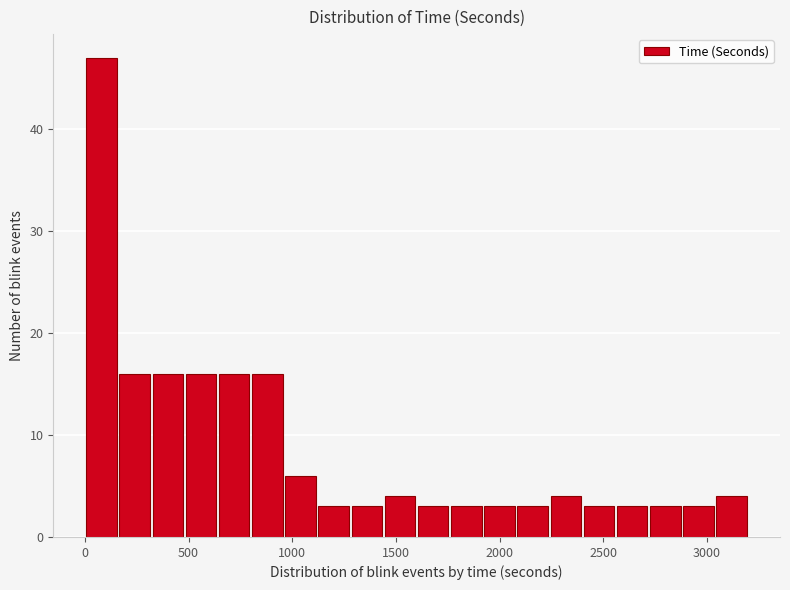

Read against the x-axis, roughly where is the centre of the tallest bar?

100